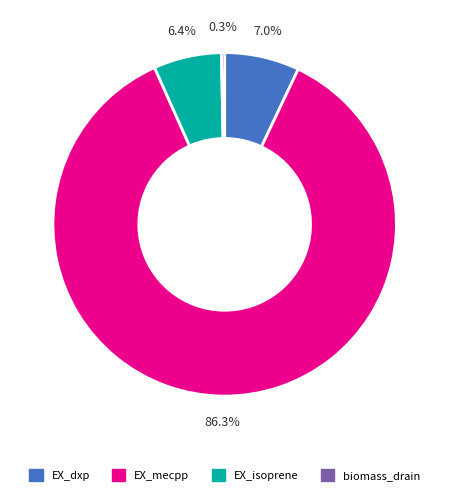

Rank the categories by value from highest to lowest.

EX_mecpp, EX_dxp, EX_isoprene, biomass_drain